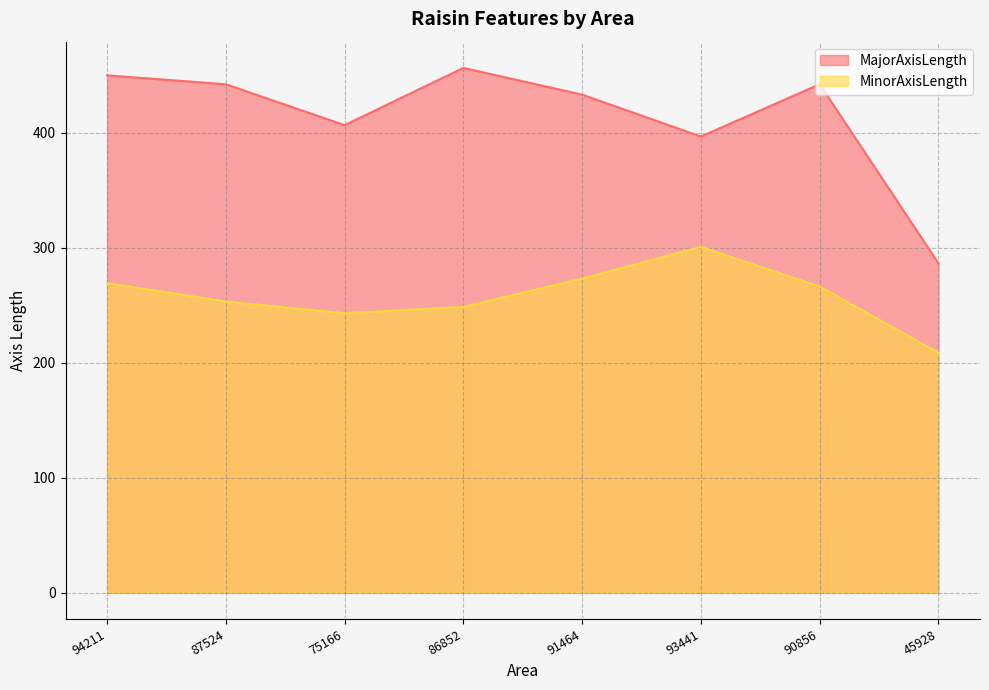

How many lines are shown in the chart?

2